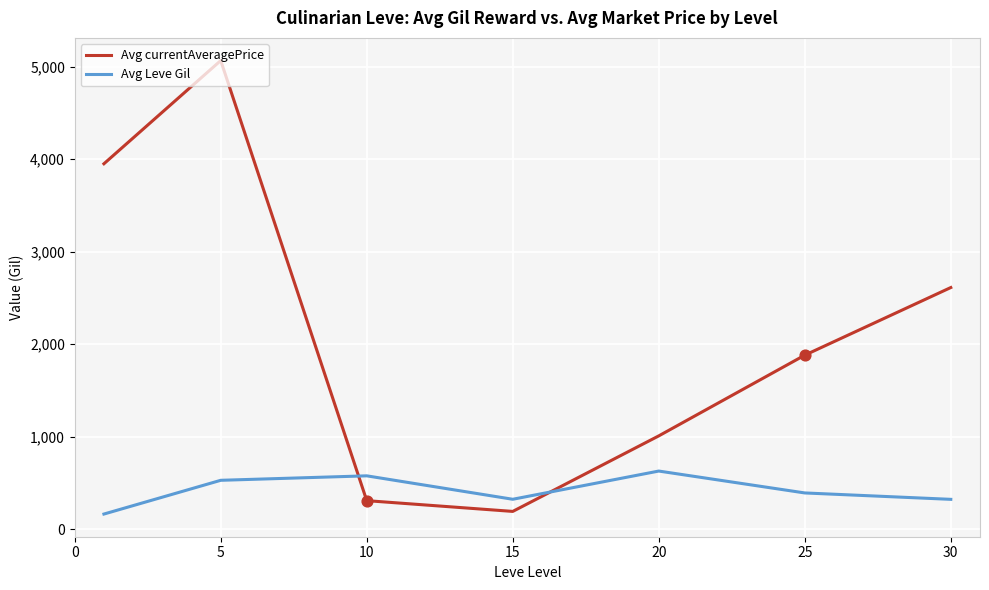

Which series has the widest spread of values?

Avg currentAveragePrice